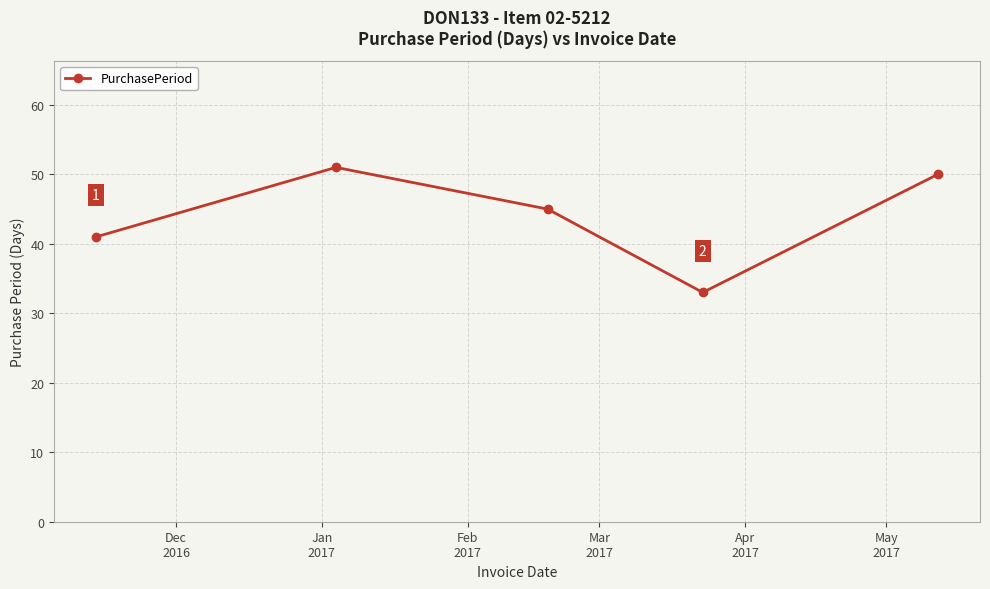

How many interior local peaks (higher than both neighbors) does the data have?

1